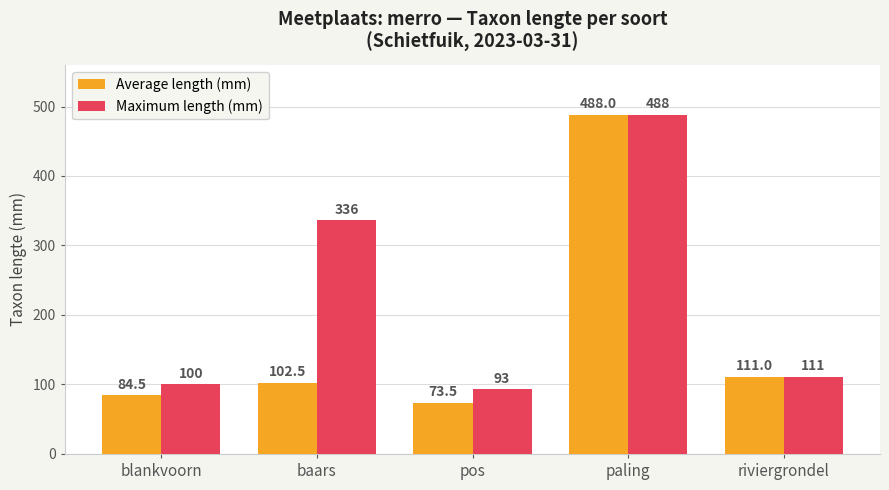

True or false: Average length (mm) has a value of 18.9 at blankvoorn.

False